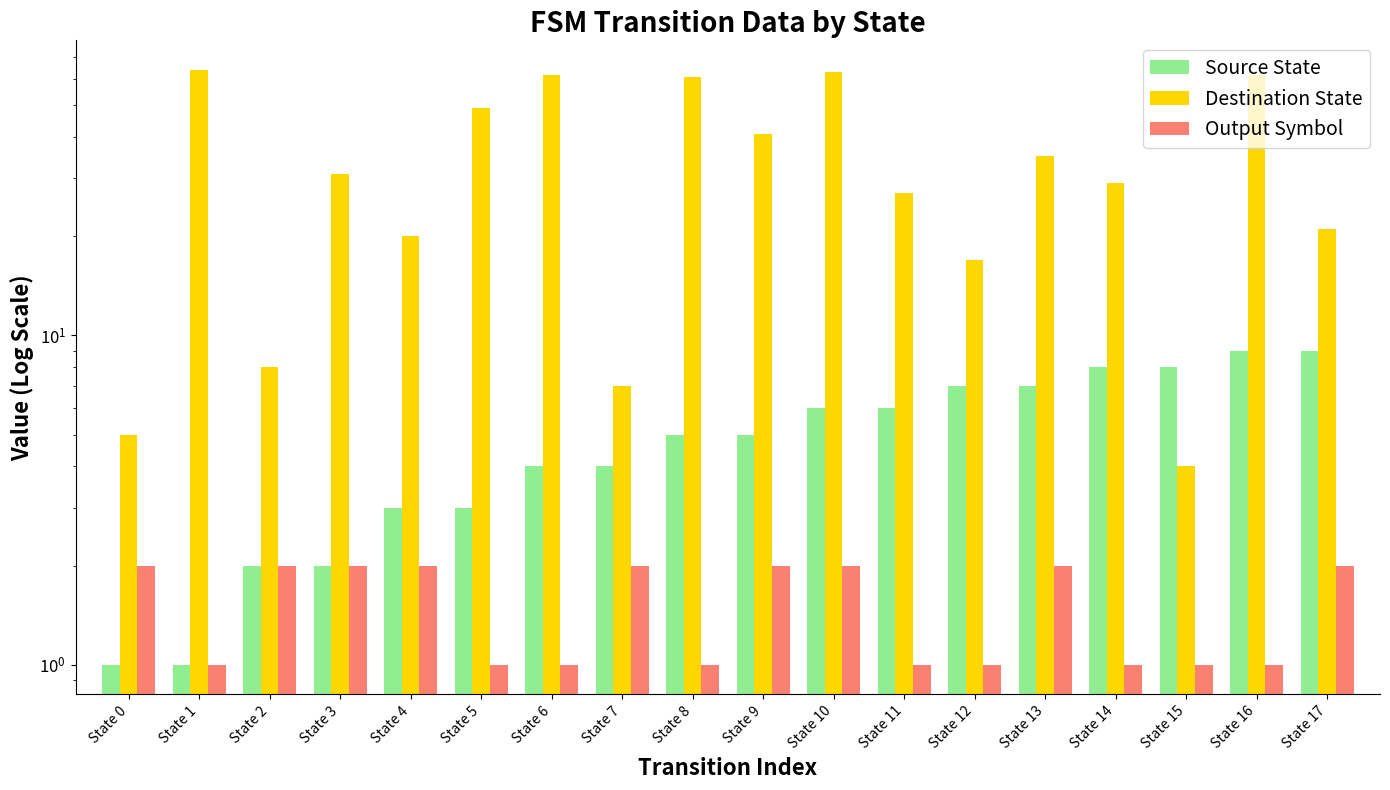

What is the value of the Destination State bar at the 16th from the left?

4